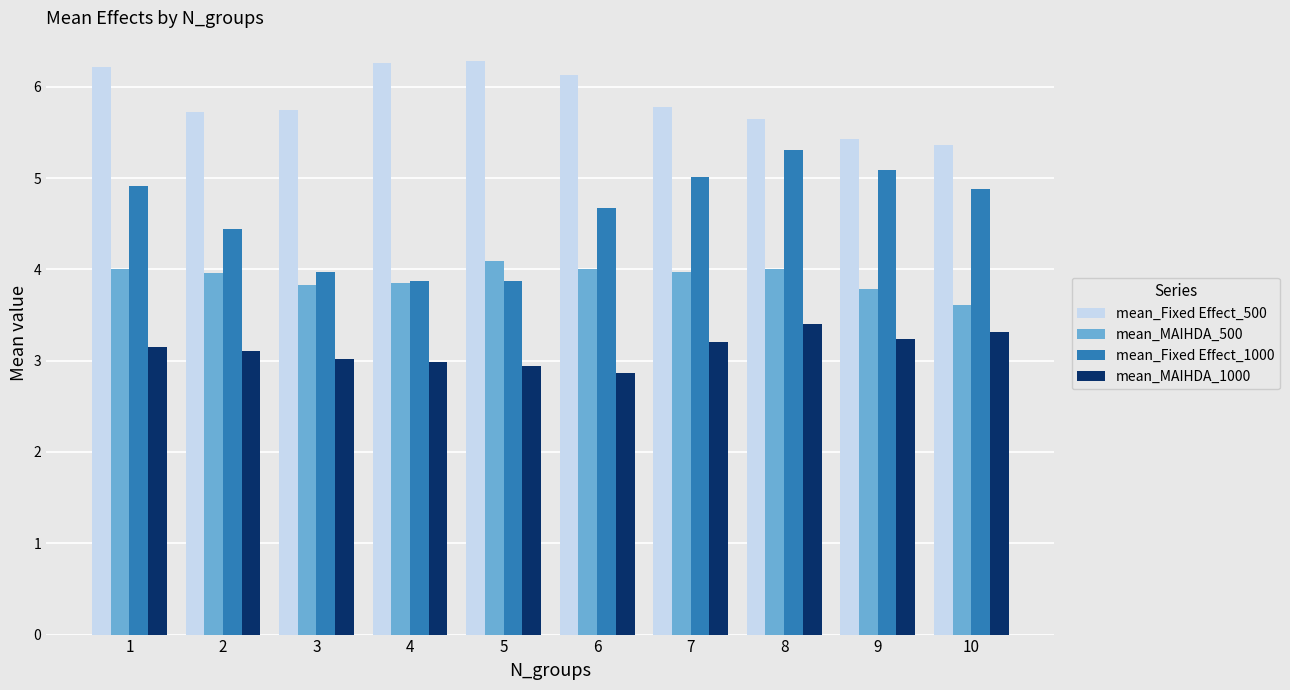

At which label does mean_MAIHDA_1000 first exceed 3?

1